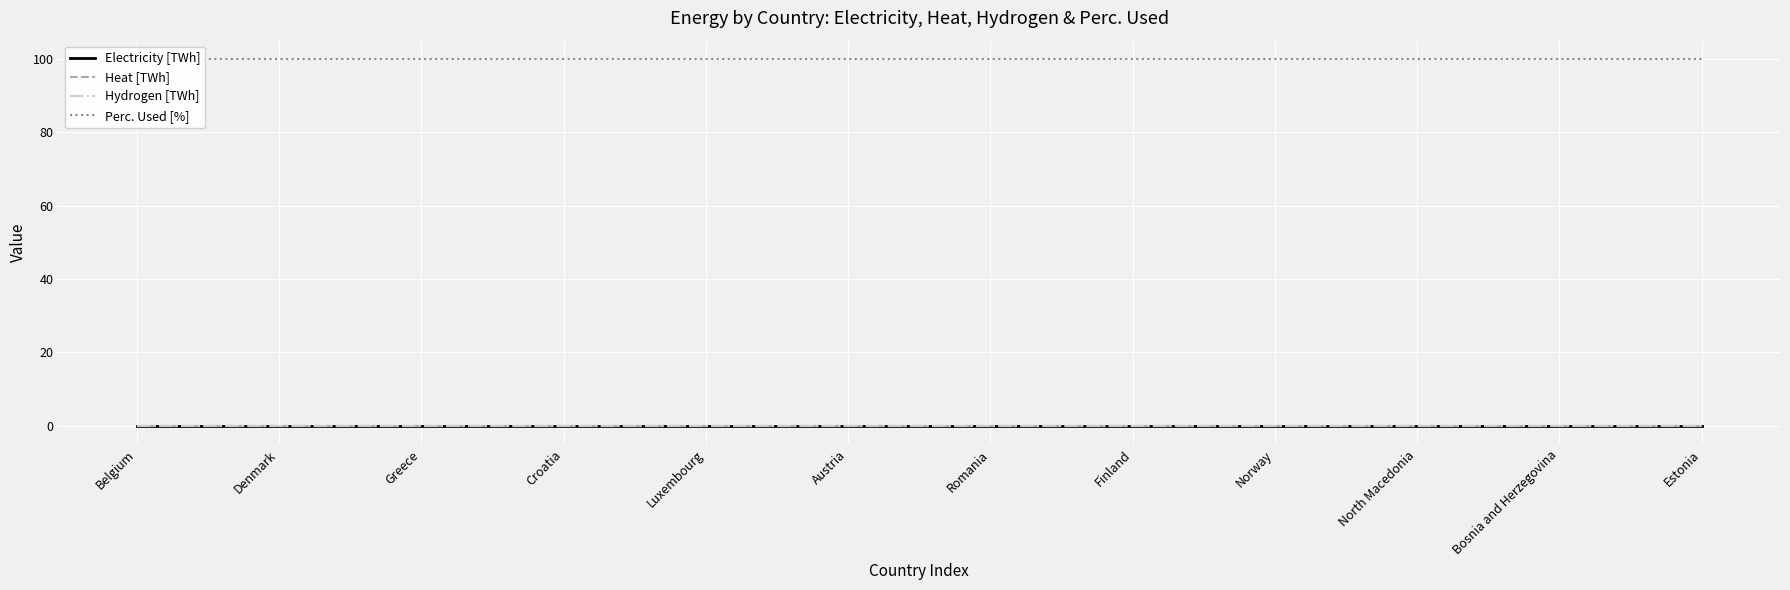

At Finland, list the series in order from smallest to largest.

Electricity [TWh], Heat [TWh], Hydrogen [TWh], Perc. Used [%]